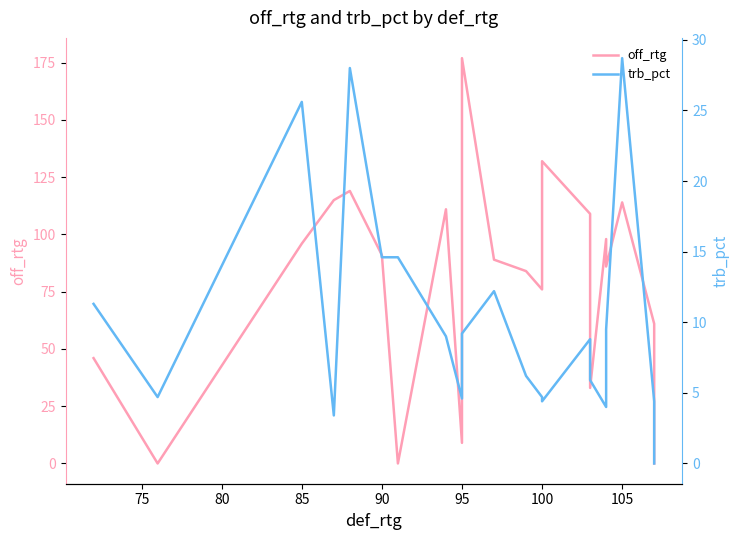

What is the sum of all trb_pct values?

213.8